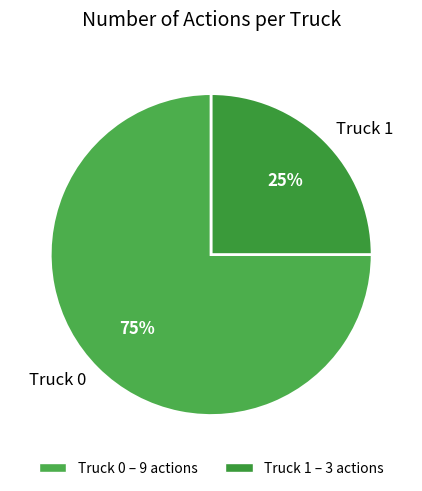

How many segments does this pie chart have?

2